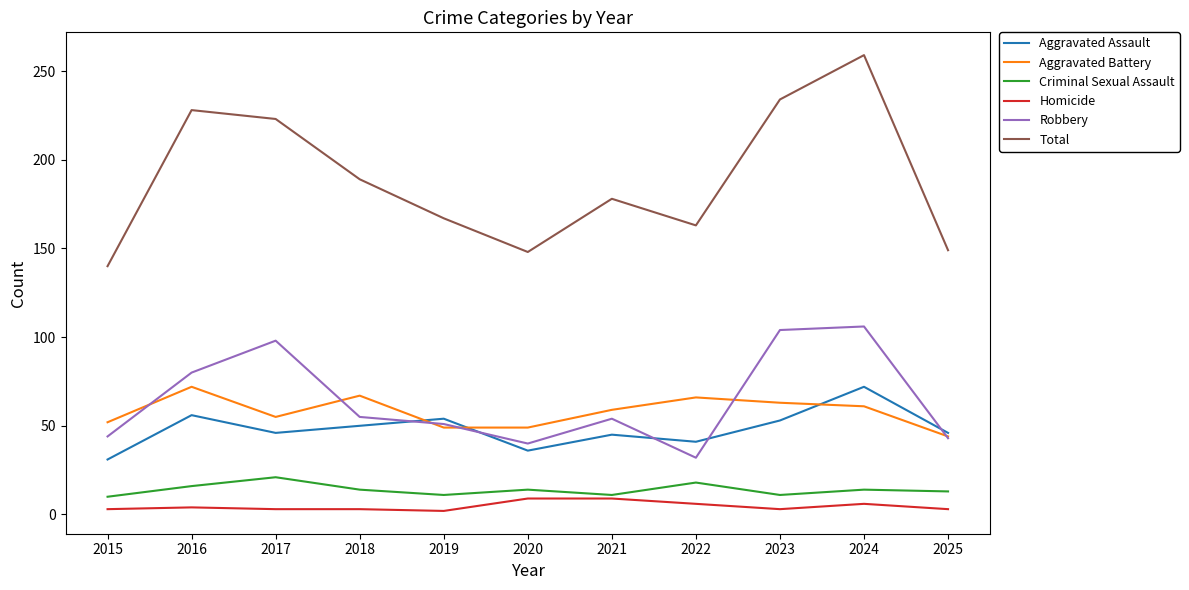

What is the minimum value shown in the chart?

2